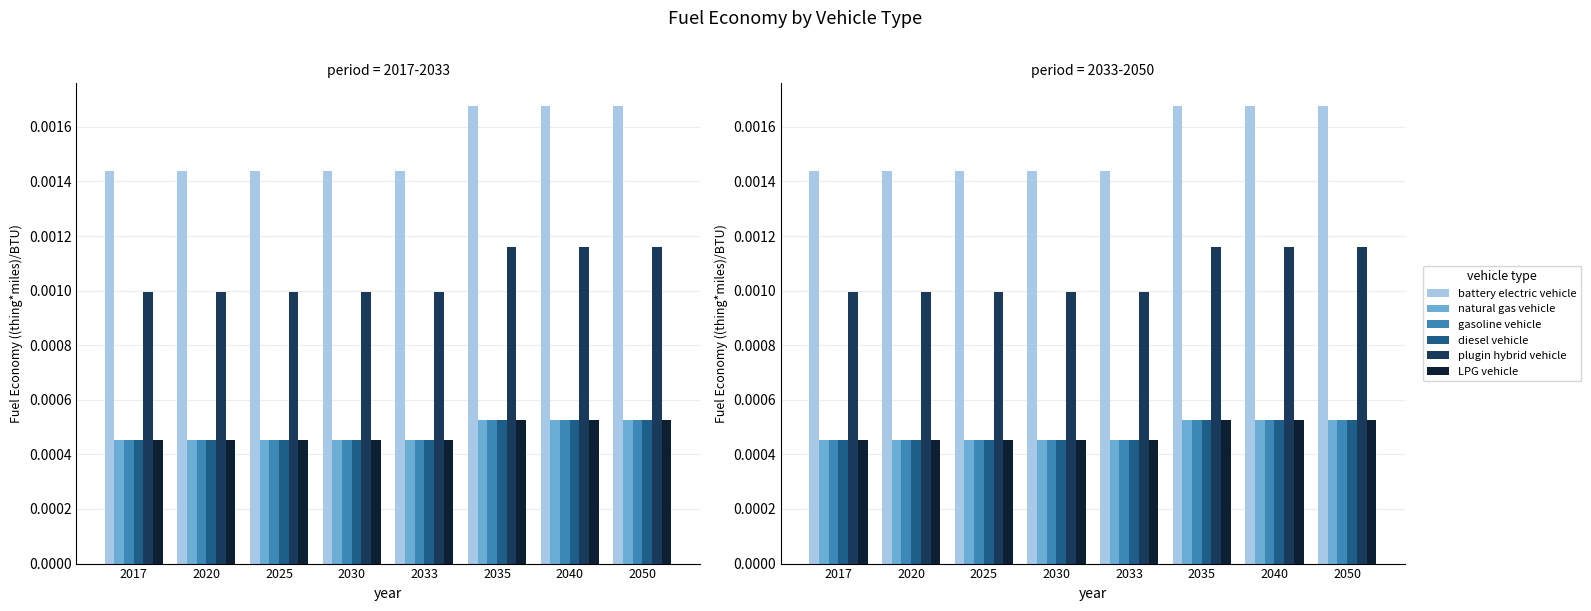

The value of LPG vehicle at 2020 is 0.0. True or false?

False